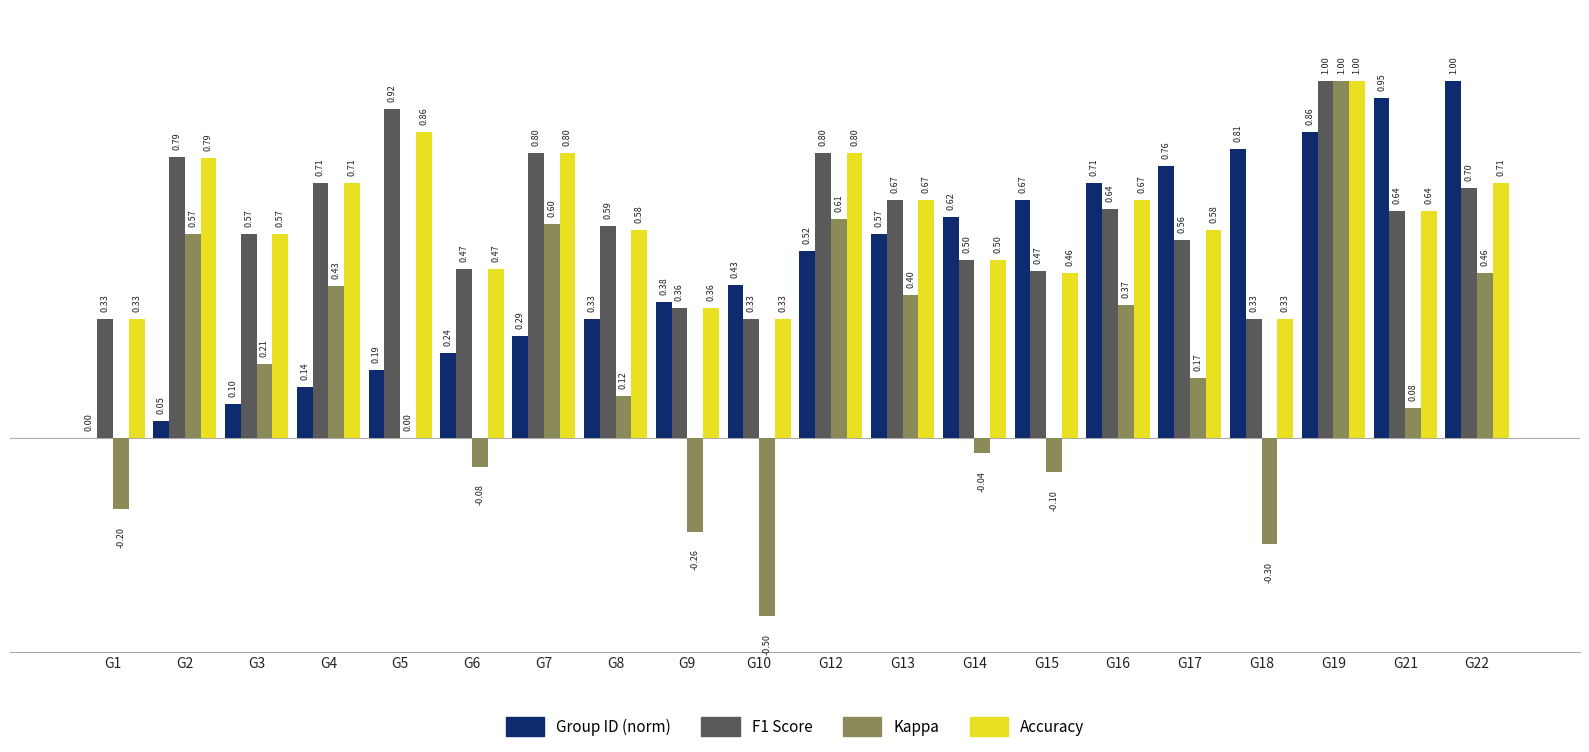

What is the total value across all series at G12?

2.7